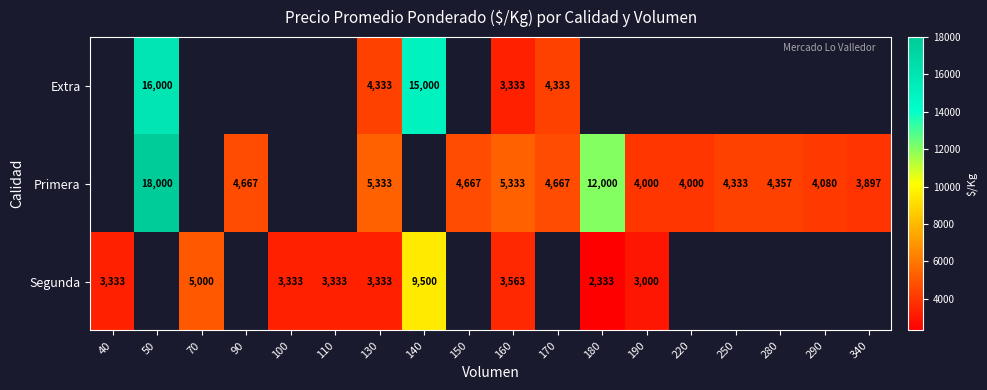

What is the sum of the Primera values at 160 and 170?

10000